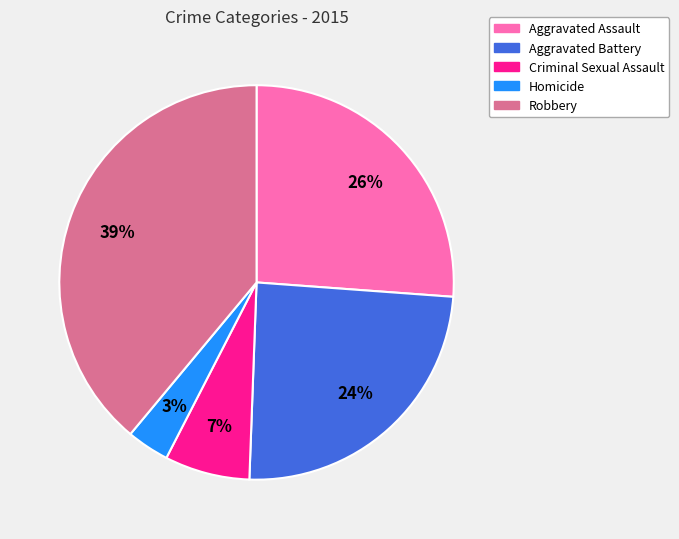

Which category has the smallest portion of the pie?

Homicide